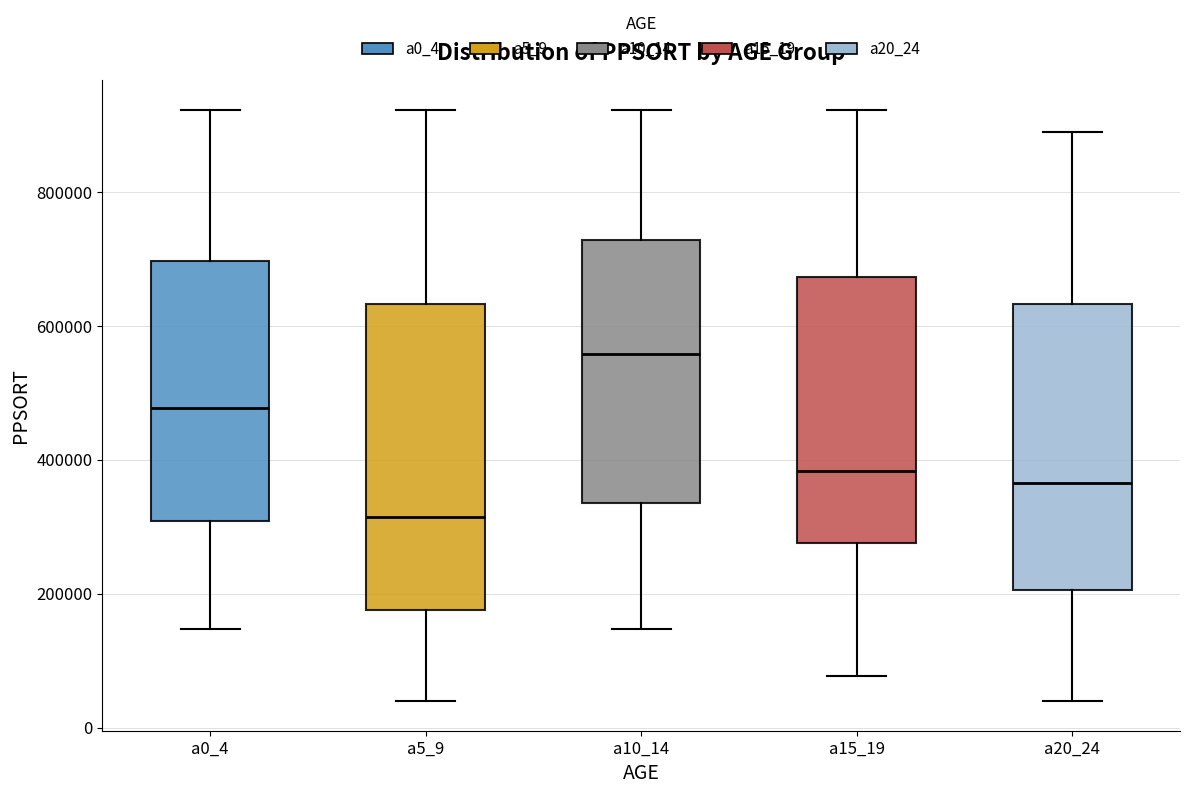

Comparing the boxes themselves (not the whiskers), which one is the tallest?

a5_9